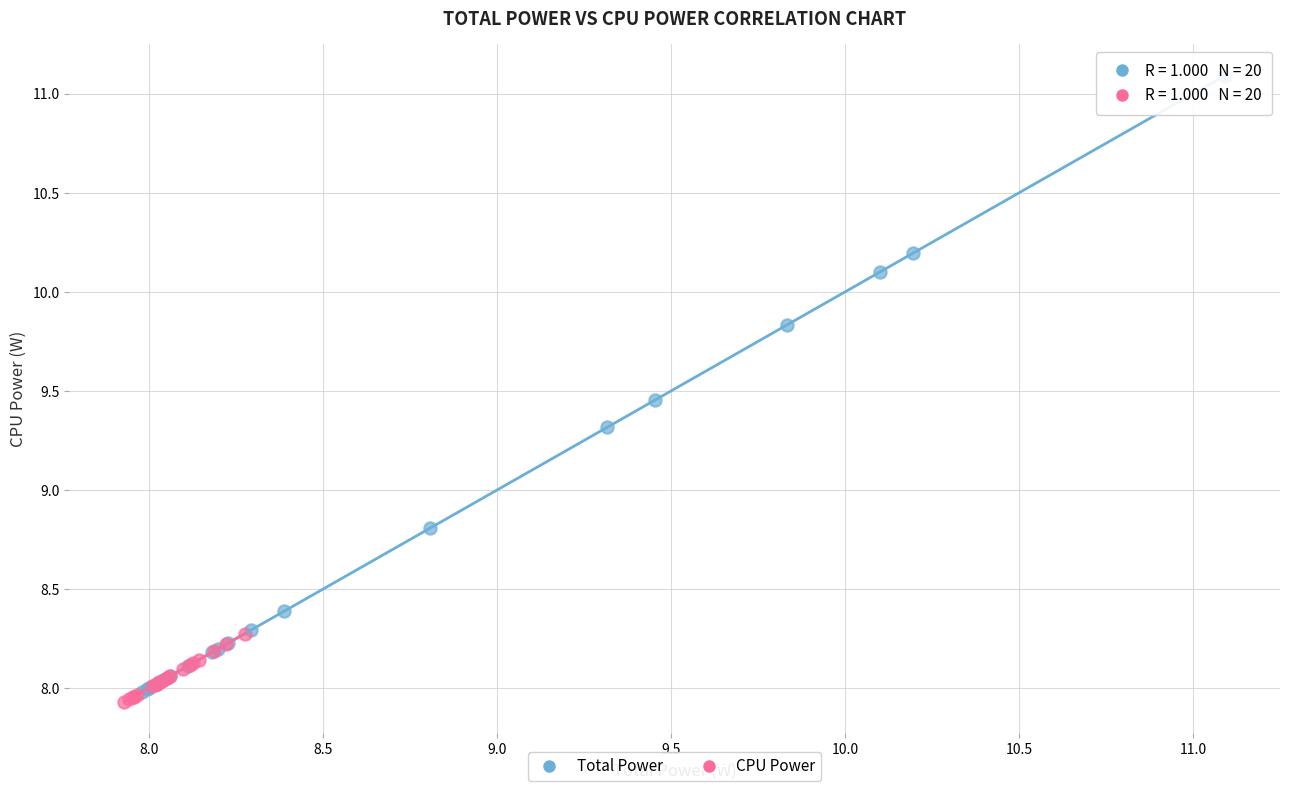

Which series contains the highest Y value?

Total Power